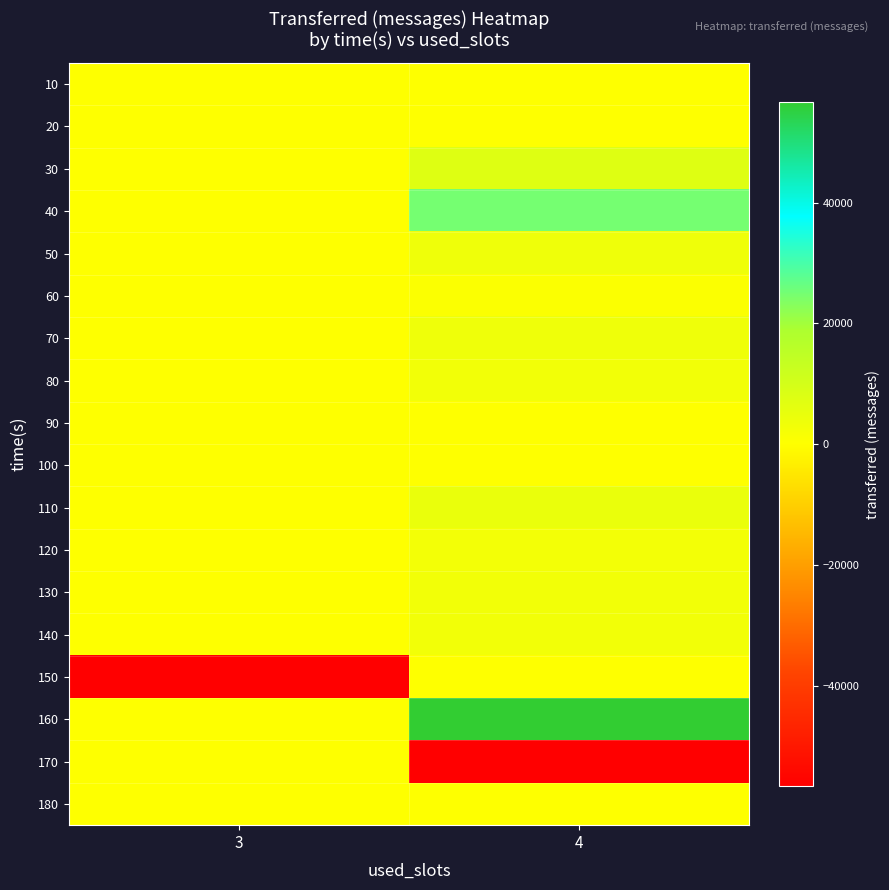

Reading left to right, transcribe all the data shown in this chart.

10: 3=0	4=0
20: 3=0	4=0
30: 3=0	4=7500
40: 3=0	4=24960
50: 3=0	4=3680
60: 3=0	4=720
70: 3=0	4=3600
80: 3=0	4=3040
90: 3=0	4=0
100: 3=0	4=0
110: 3=0	4=4720
120: 3=0	4=2540
130: 3=0	4=3000
140: 3=0	4=2940
150: 3=-56700	4=0
160: 3=0	4=56700
170: 3=0	4=-56700
180: 3=0	4=0